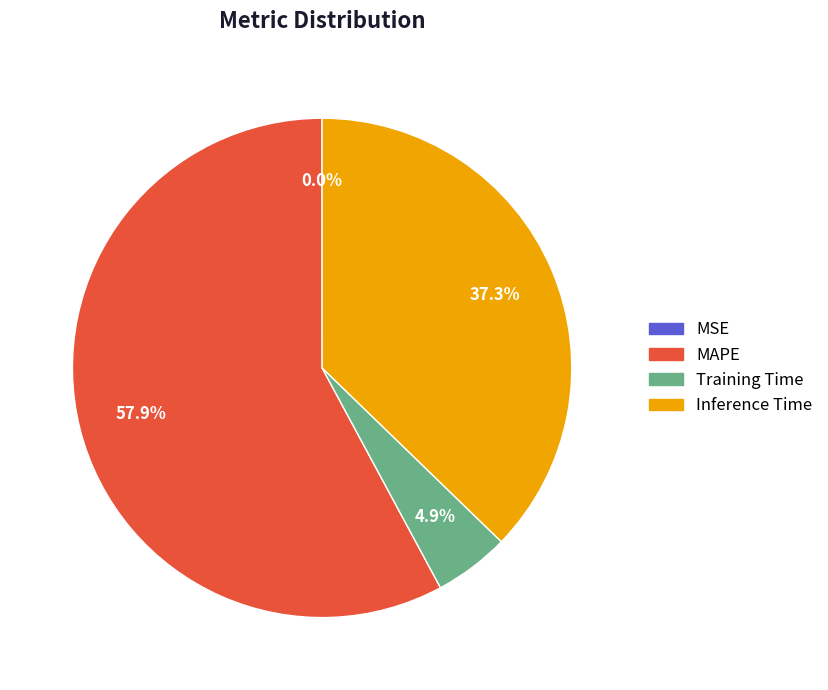

What percentage is the Inference Time slice, to the nearest percent?

37%